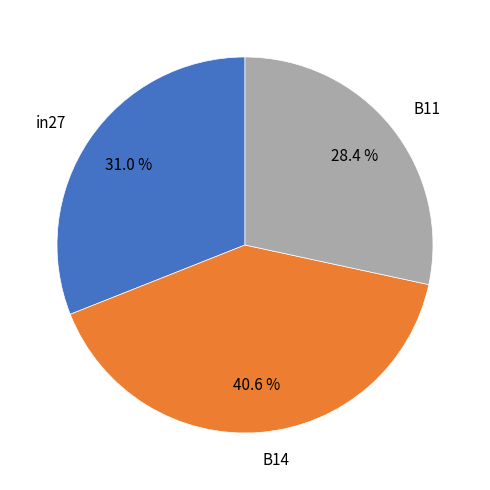

To the nearest percent, what portion does B11 represent?

28%